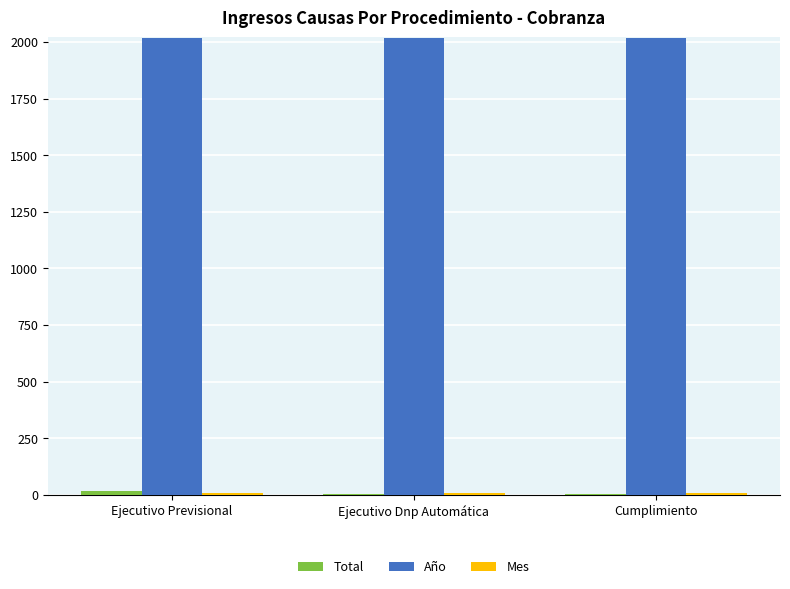

Is it true that Año equals 3532 at Ejecutivo Dnp Automática?

False